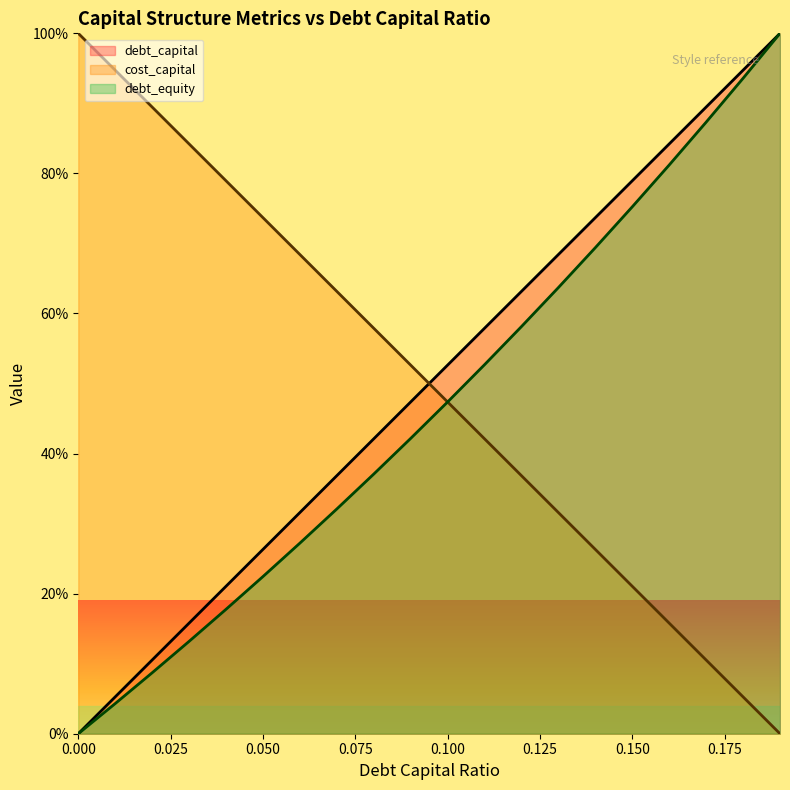

Which series changed the most between 0.02 and 0.04?

cost_capital